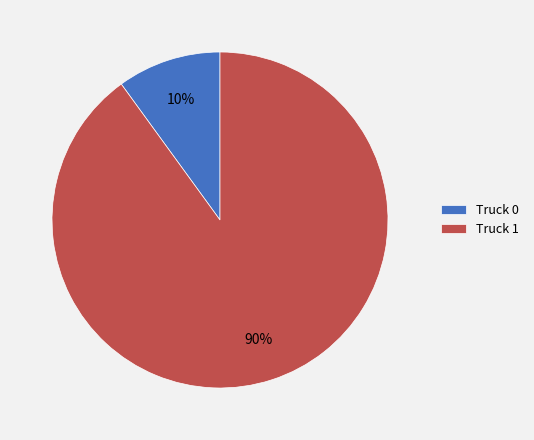

Is the sum of Truck 0 and Truck 1 greater than half?

Yes